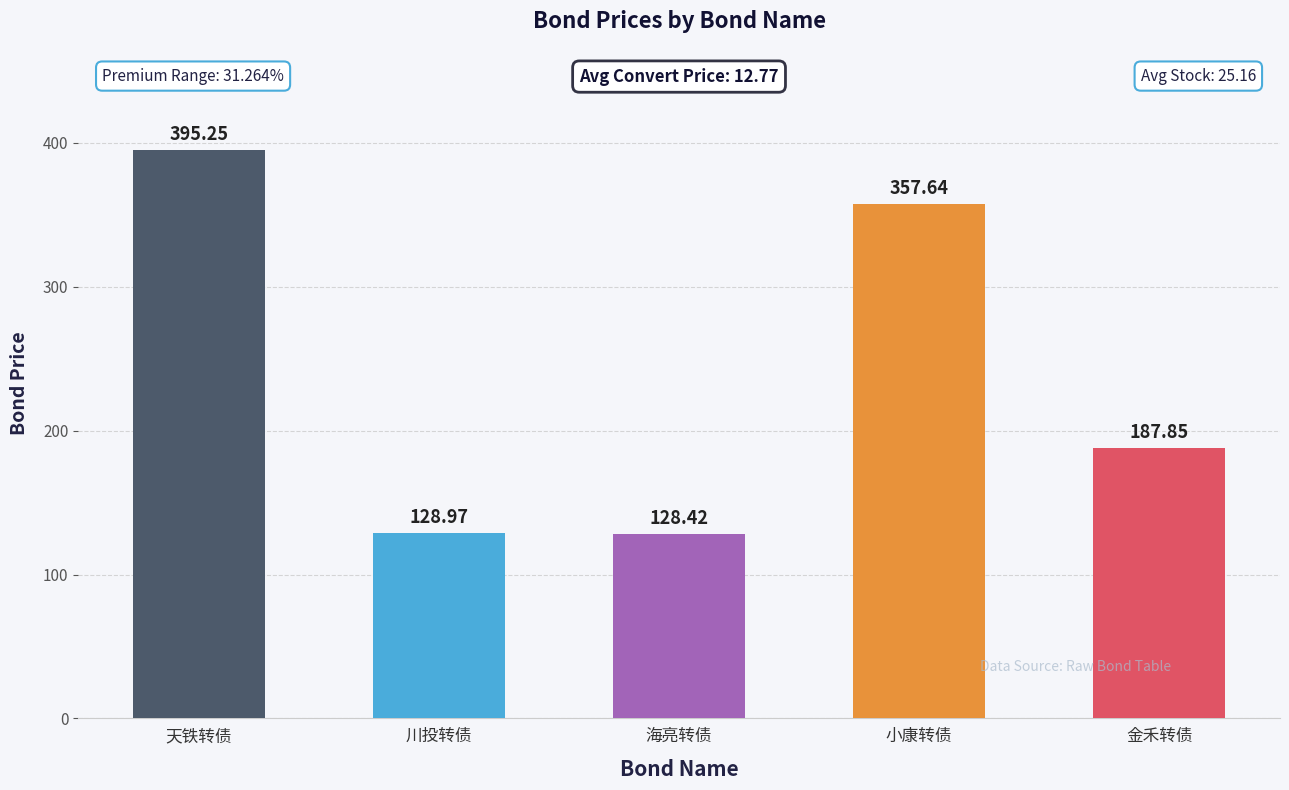

Which label corresponds to the largest value in the chart?

天铁转债